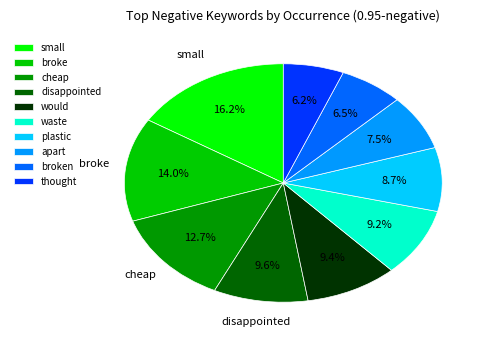

Does any single category account for the majority?

No